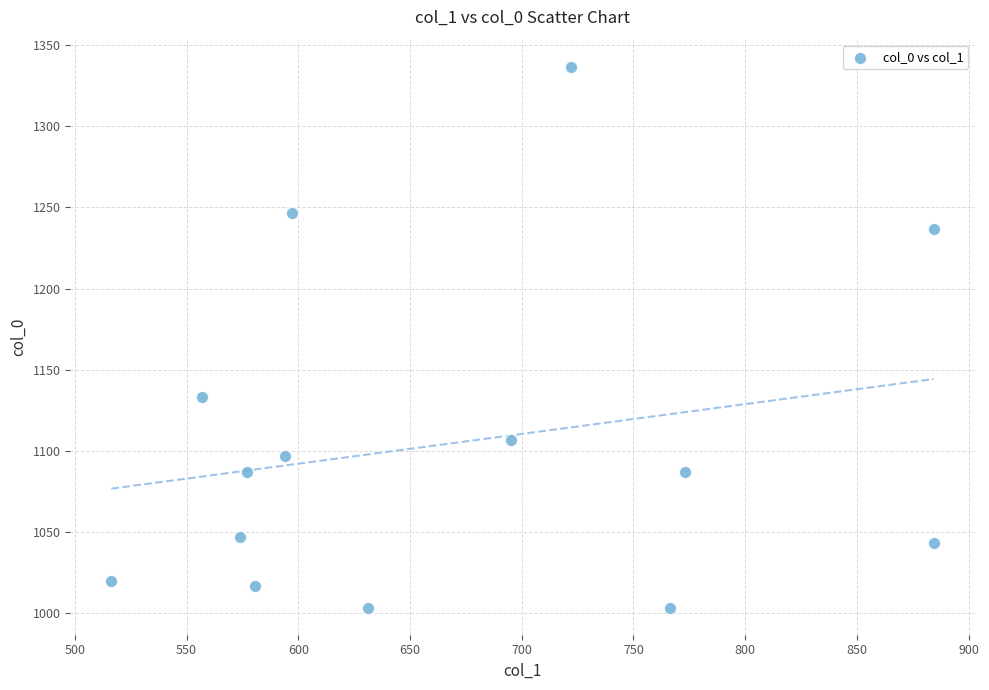

What is the range of X values (max minus min)?

367.9